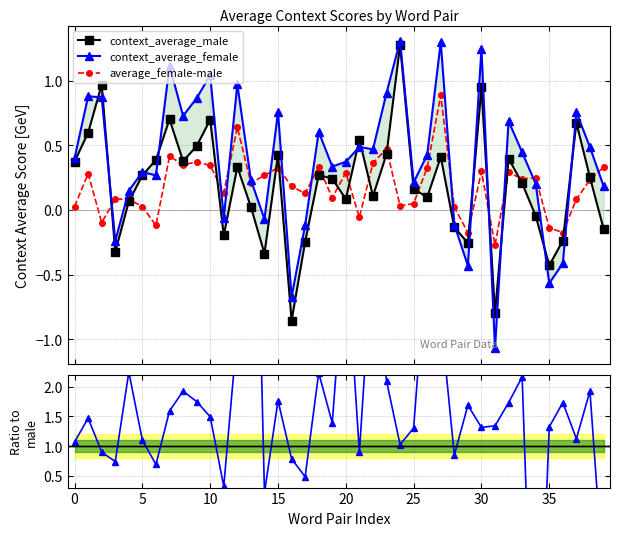

What is the value of the average_female-male point at the 34th from the left?

0.2